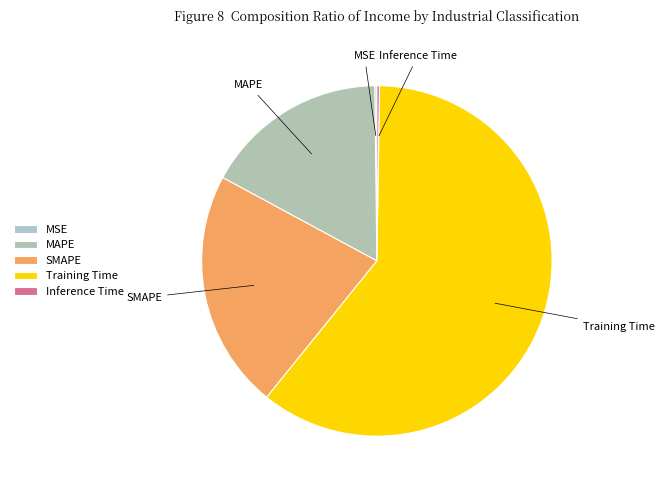

Which slice is the largest?

Training Time